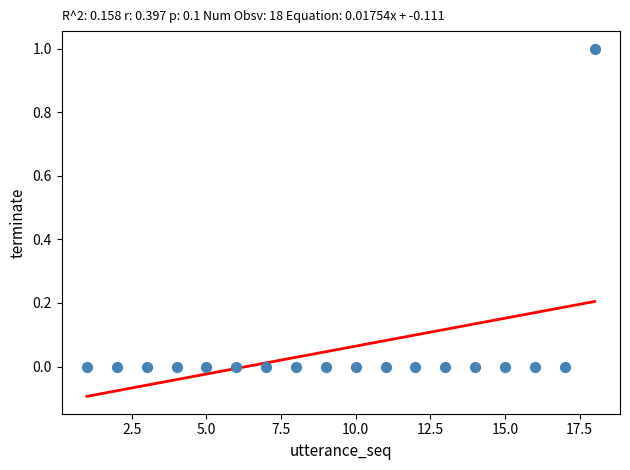

What is the range of X values (max minus min)?

17